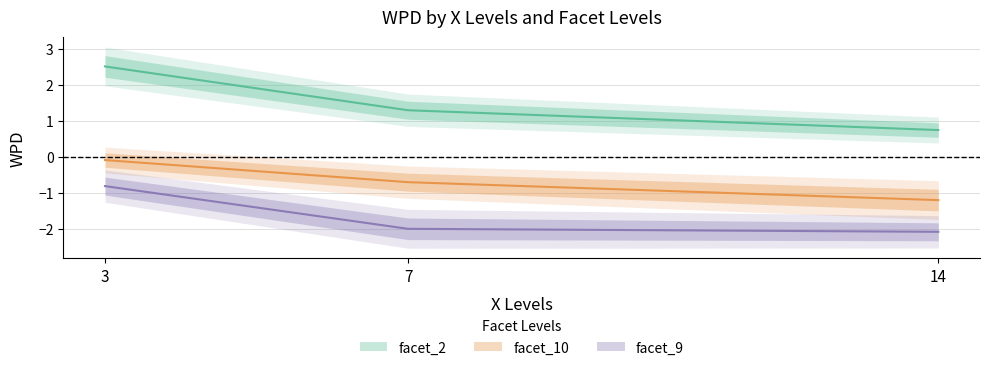

The facet_2 series shows 1.3 at 7. True or false?

True